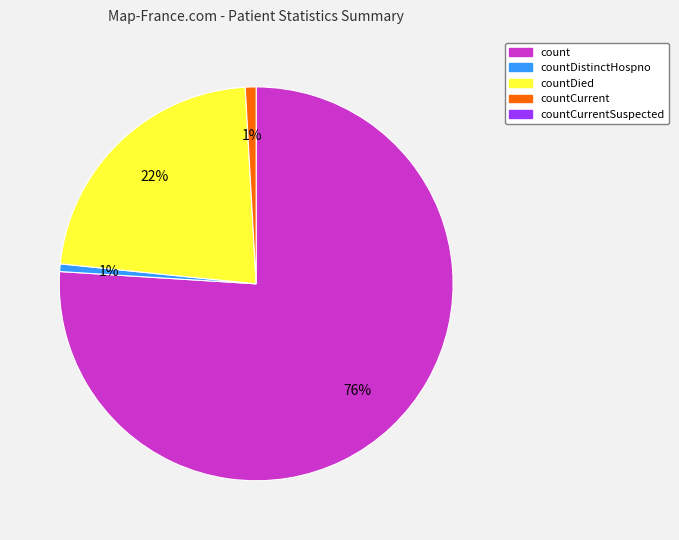

Does any single category account for the majority?

Yes